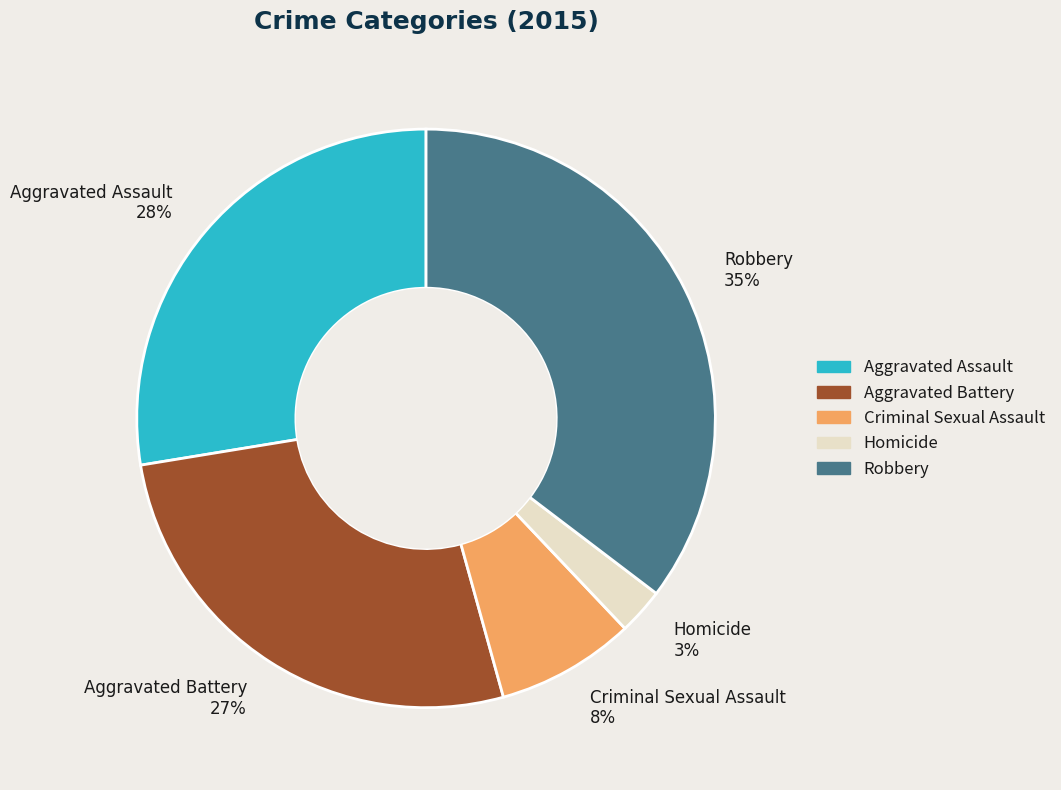

Between Aggravated Battery 27% and Homicide 3%, which is larger?

Aggravated Battery 27%